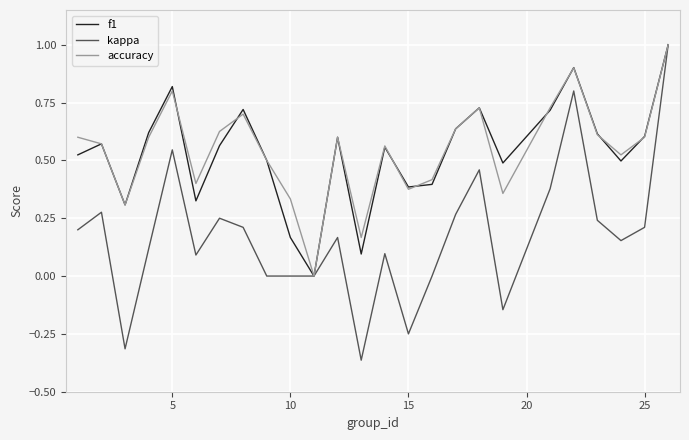

What is the maximum value for accuracy?

1.0